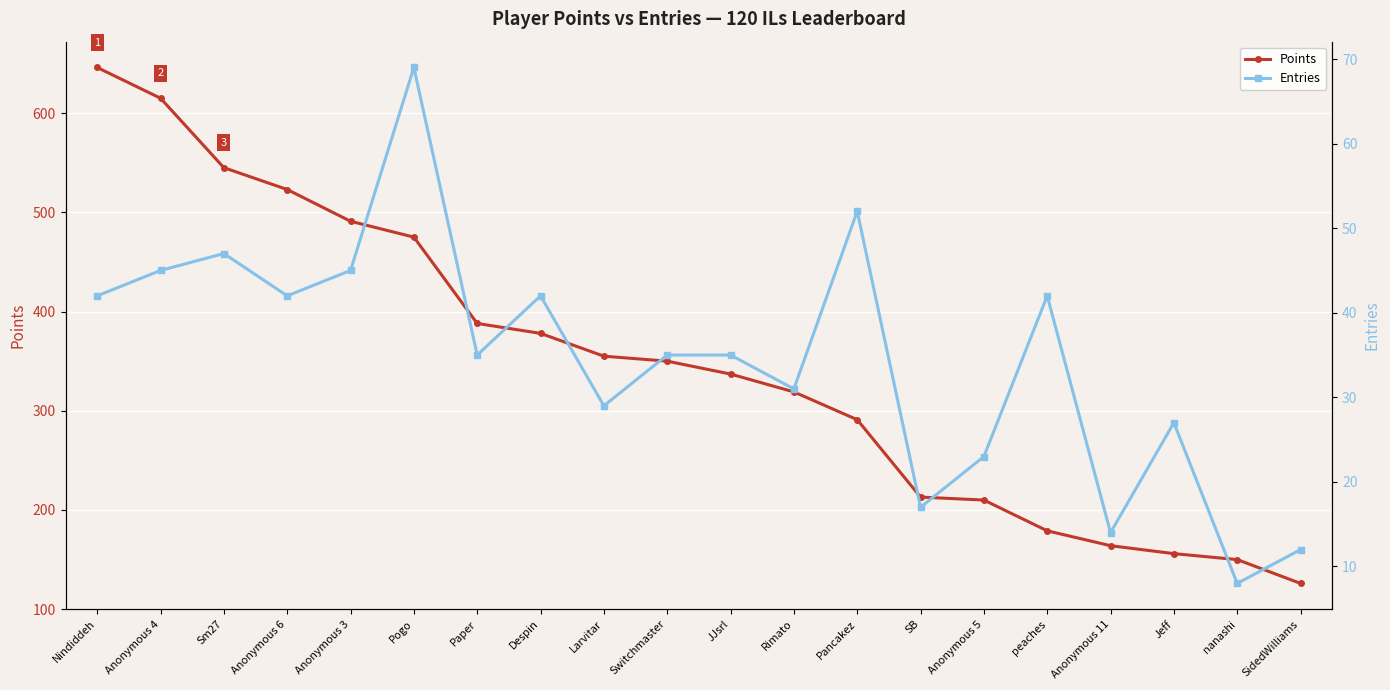

Is it true that Entries equals 7 at Jeff?

False